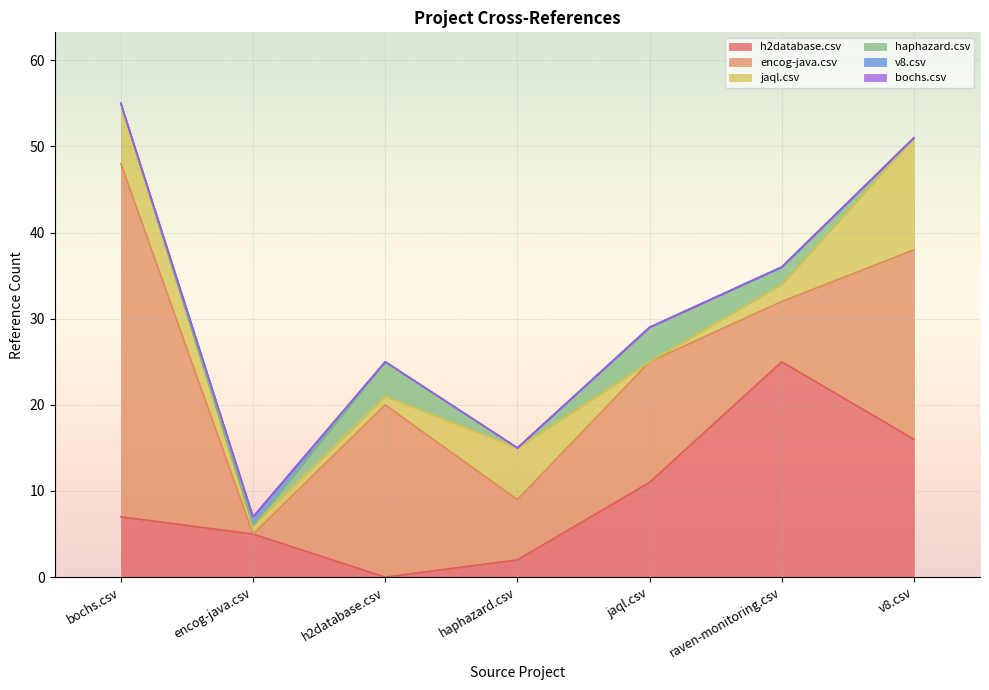

True or false: bochs.csv has a value of 0 at jaql.csv.

True